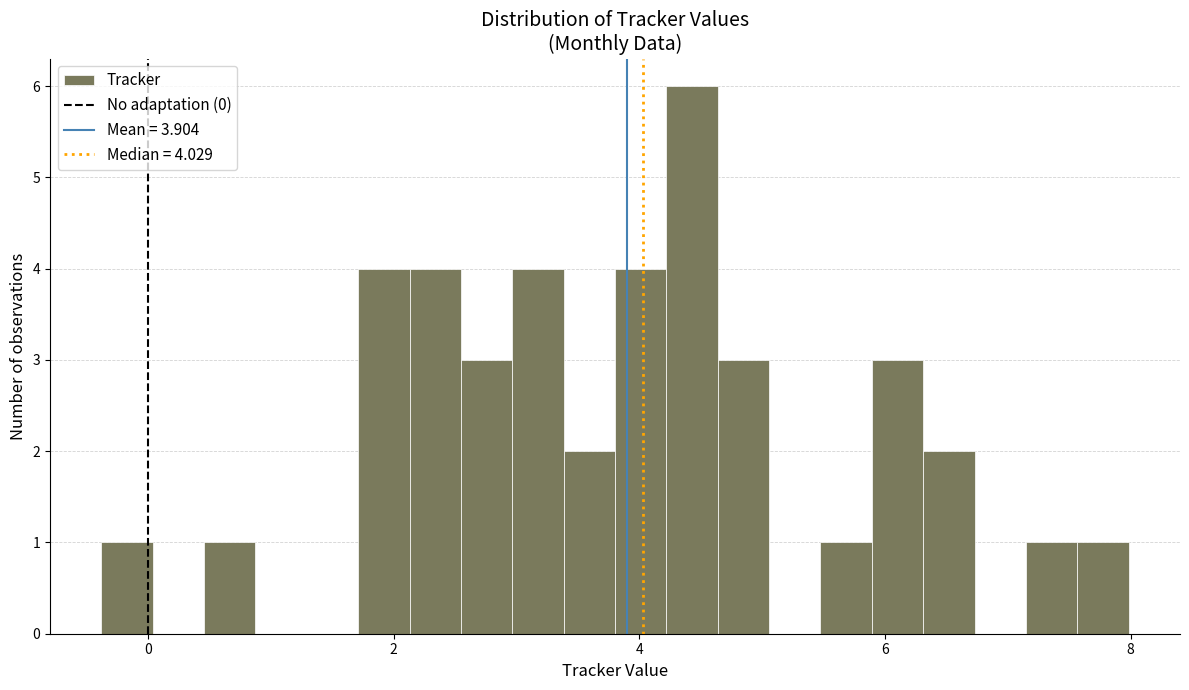

Around what value on the x-axis is the tallest bar? Give the approximate position of its centre, as read against the axis.

4.4